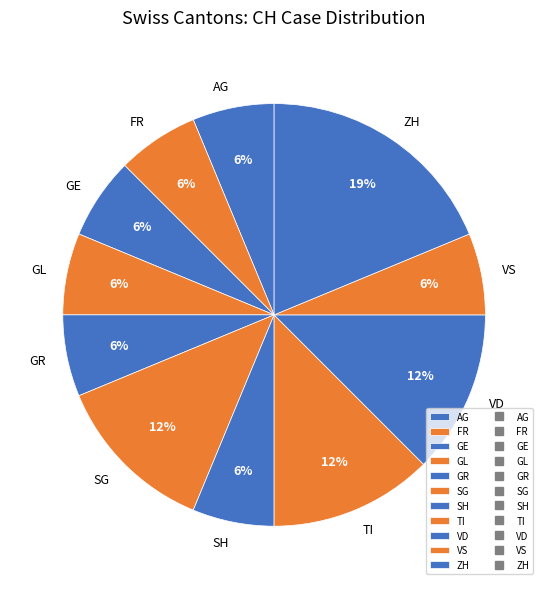

Count the number of slices in the pie.

11